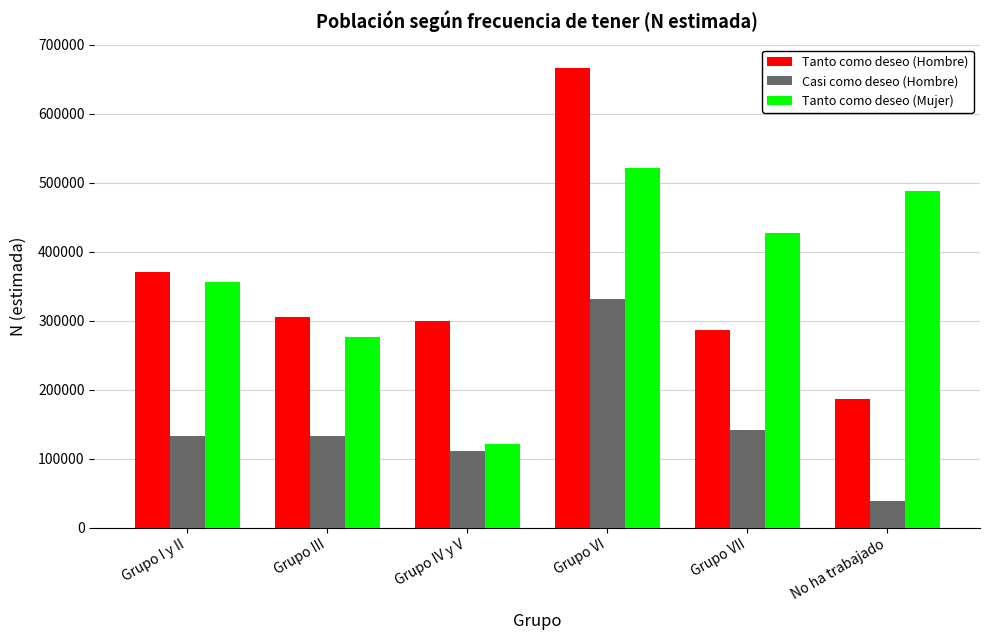

What is the difference between the maximum and minimum values in the Tanto como deseo (Hombre) series?

480540